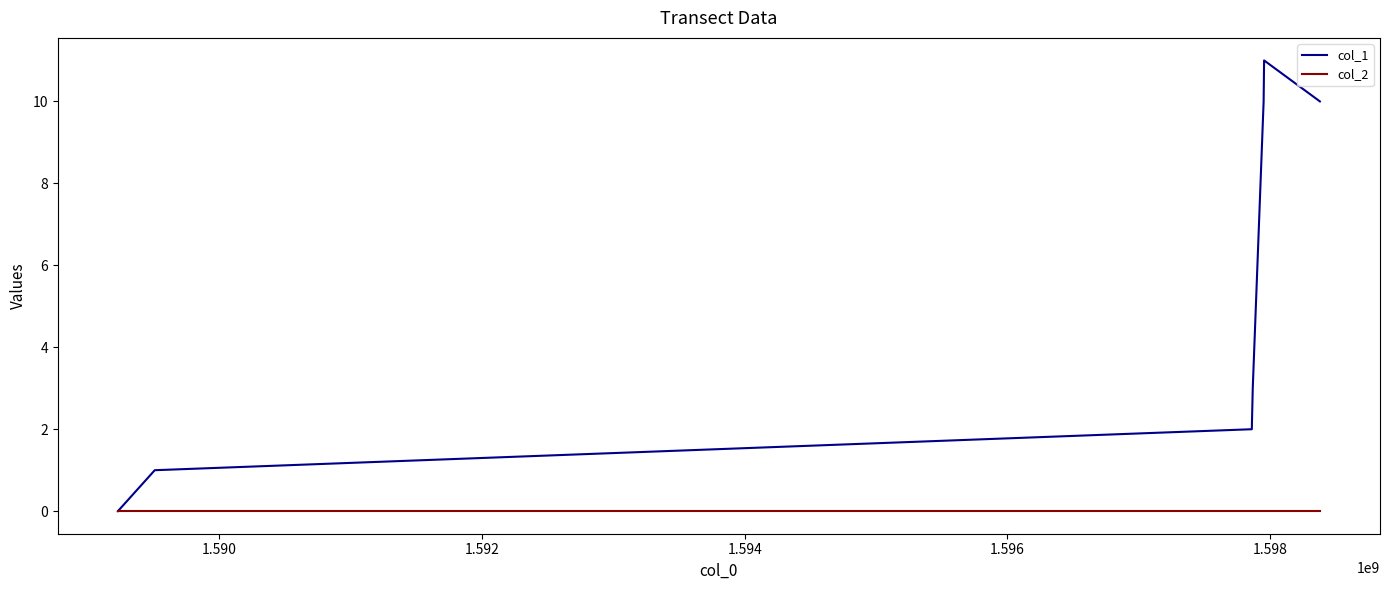

List the series in order of their peak value, highest first.

col_1, col_2